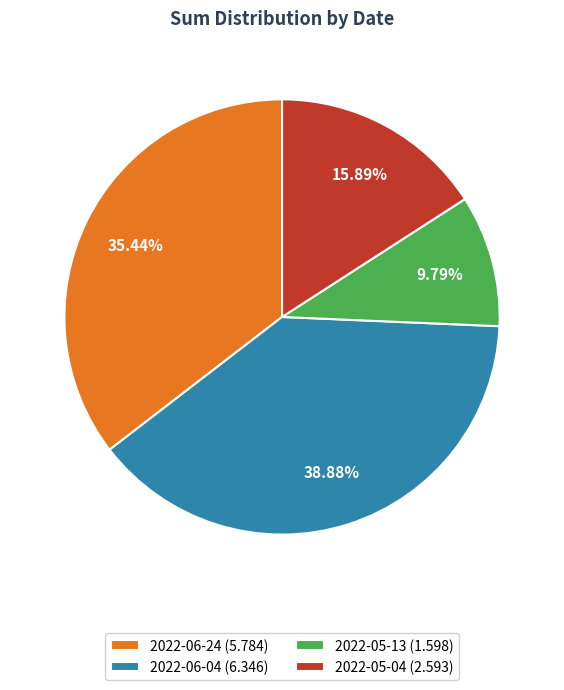

Count the number of slices in the pie.

4